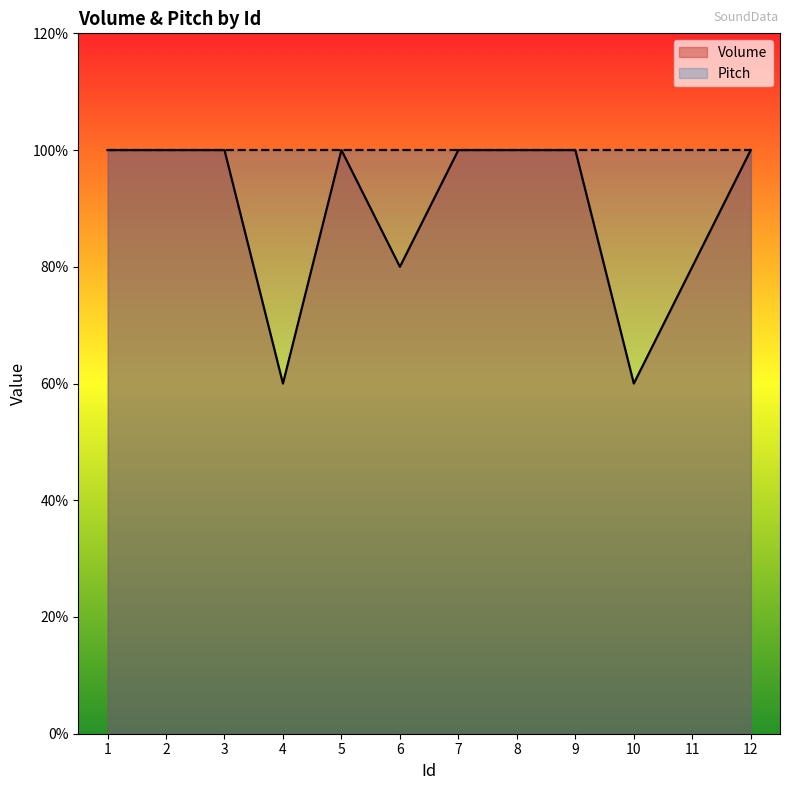

How many lines are shown in the chart?

1